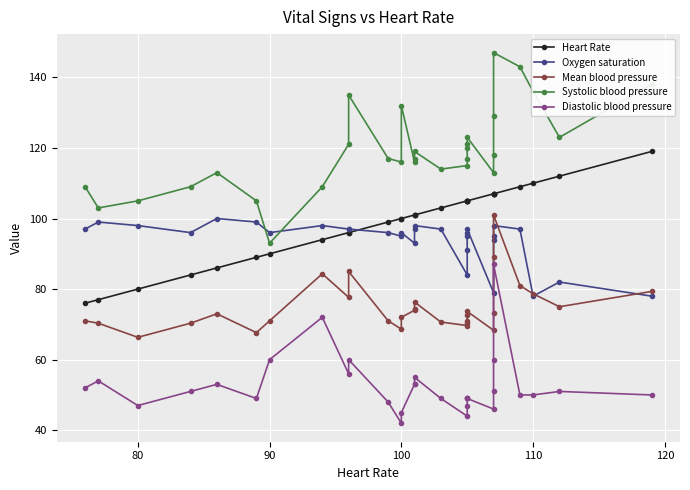

Reading right to left, extract all data points from this chart.

Heart Rate: 119.0	112.0	110.0	109.0	107.0	107.0	107.0	107.0	105.0	105.0	105.0	105.0	105.0	103.0	101.0	101.0	101.0	100.0	100.0	99.0	96.0	96.0	94.0	90.0	89.0	86.0	84.0	80.0	77.0	76.0
Oxygen saturation: 78.0	82.0	78.0	97.0	98.0	95.0	94.0	79.0	97.0	96.0	95.0	91.0	84.0	97.0	98.0	97.0	93.0	96.0	95.0	96.0	97.0	97.0	98.0	96.0	99.0	100.0	96.0	98.0	99.0	97.0
Mean blood pressure: 79.3	75.0	78.7	81.0	101.0	89.0	73.3	68.3	73.7	72.7	71.0	70.3	69.7	70.7	76.3	74.3	74.0	72.0	68.7	71.0	85.0	77.7	84.3	71.0	67.7	73.0	70.3	66.3	70.3	71.0
Systolic blood pressure: 138.0	123.0	136.0	143.0	147.0	129.0	118.0	113.0	123.0	121.0	120.0	117.0	115.0	114.0	119.0	117.0	116.0	132.0	116.0	117.0	135.0	121.0	109.0	93.0	105.0	113.0	109.0	105.0	103.0	109.0
Diastolic blood pressure: 50.0	51.0	50.0	50.0	87.0	60.0	51.0	46.0	49.0	49.0	49.0	47.0	44.0	49.0	55.0	53.0	53.0	45.0	42.0	48.0	60.0	56.0	72.0	60.0	49.0	53.0	51.0	47.0	54.0	52.0